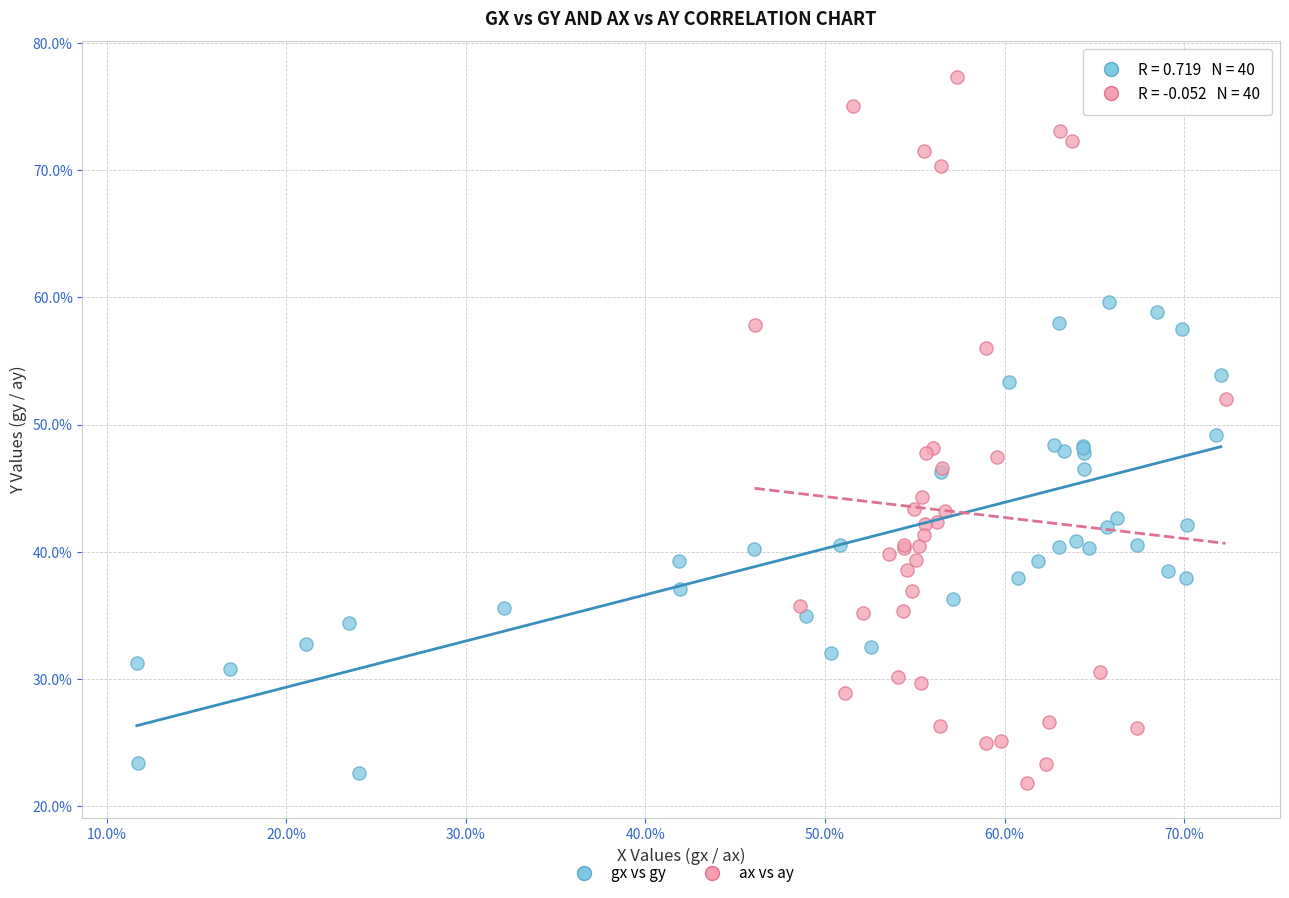

Which series has the widest spread of Y values?

ax vs ay